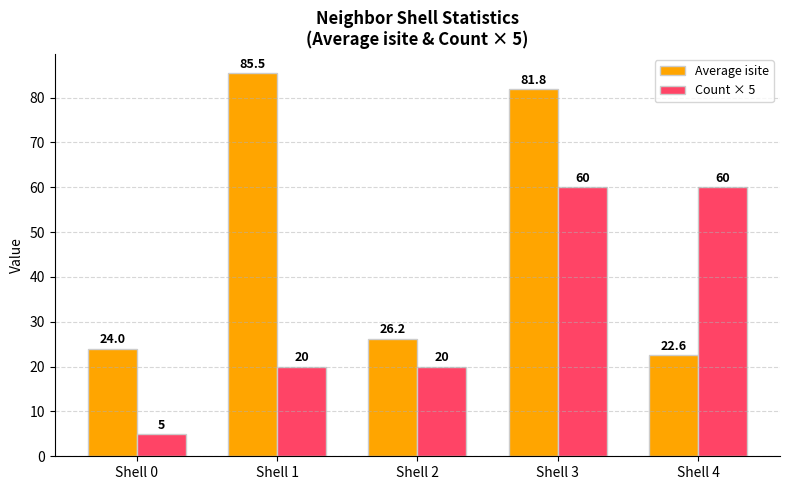

What is the spread (max minus min) of values at Shell 1?

65.5